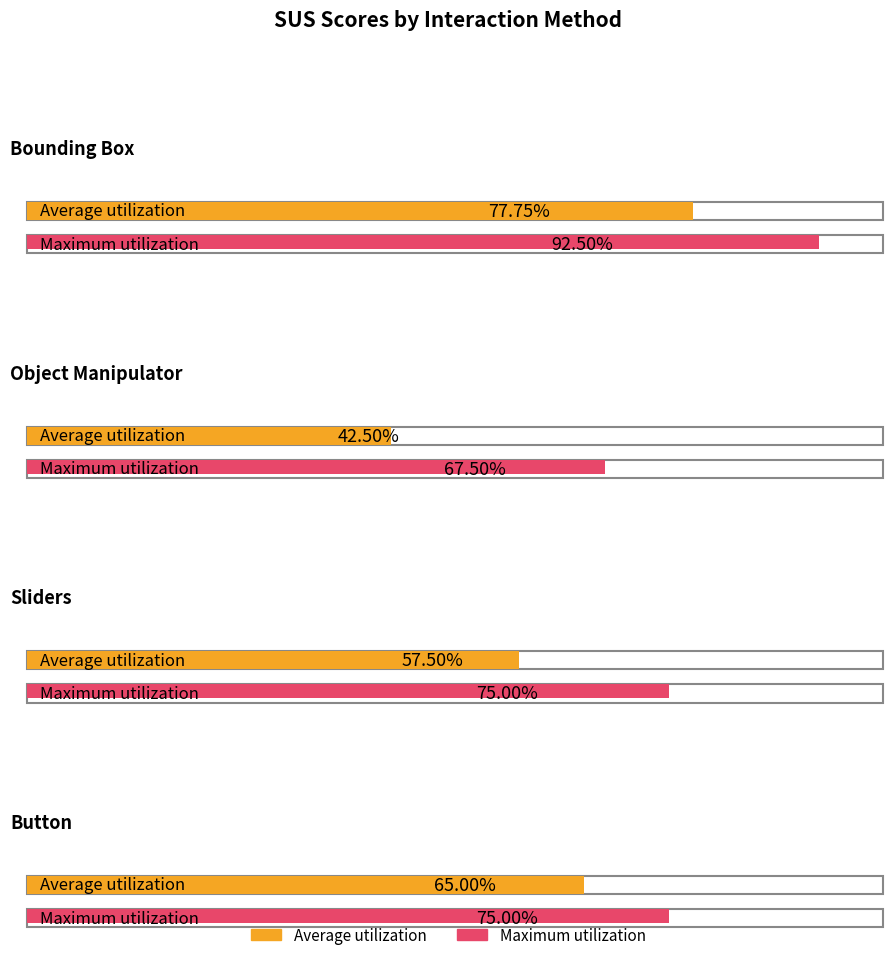

Which series has the largest range (max minus min)?

Average